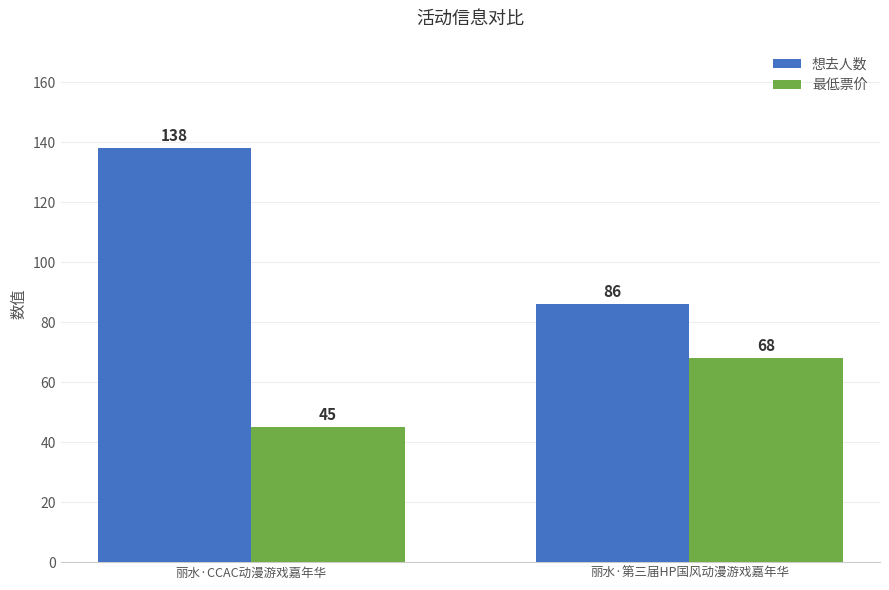

The 最低票价 series shows 45 at 丽水·CCAC动漫游戏嘉年华. True or false?

True